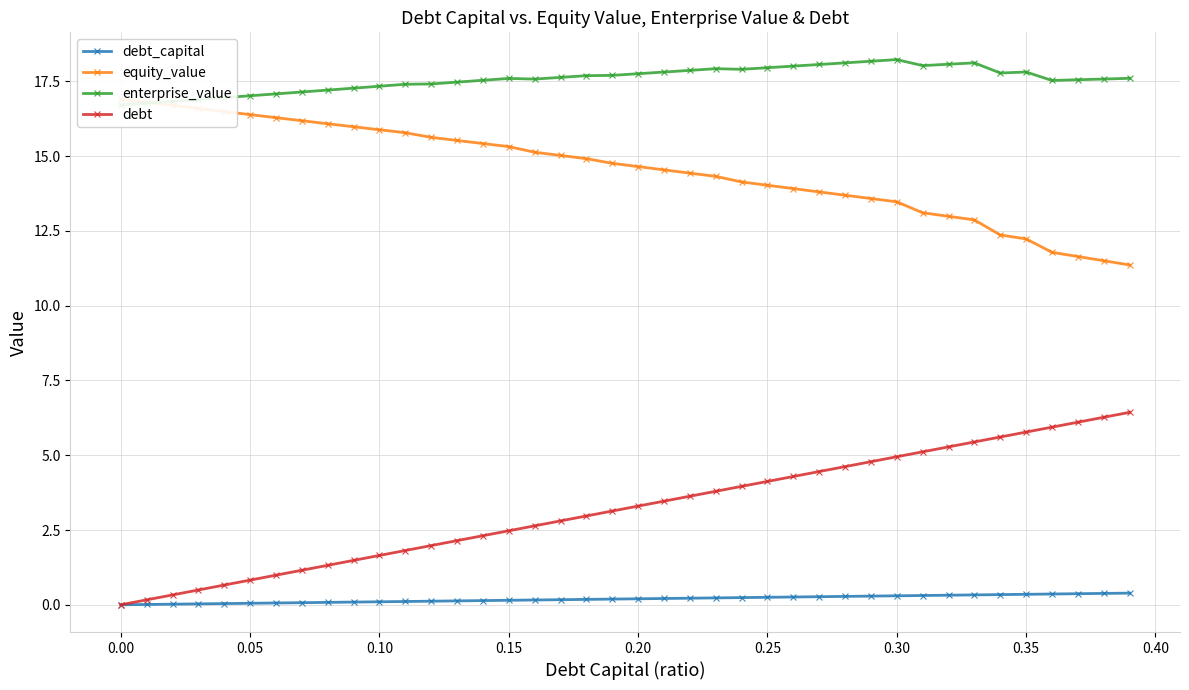

Is the value of equity_value at 34 greater than the value of debt_capital at 32?

Yes